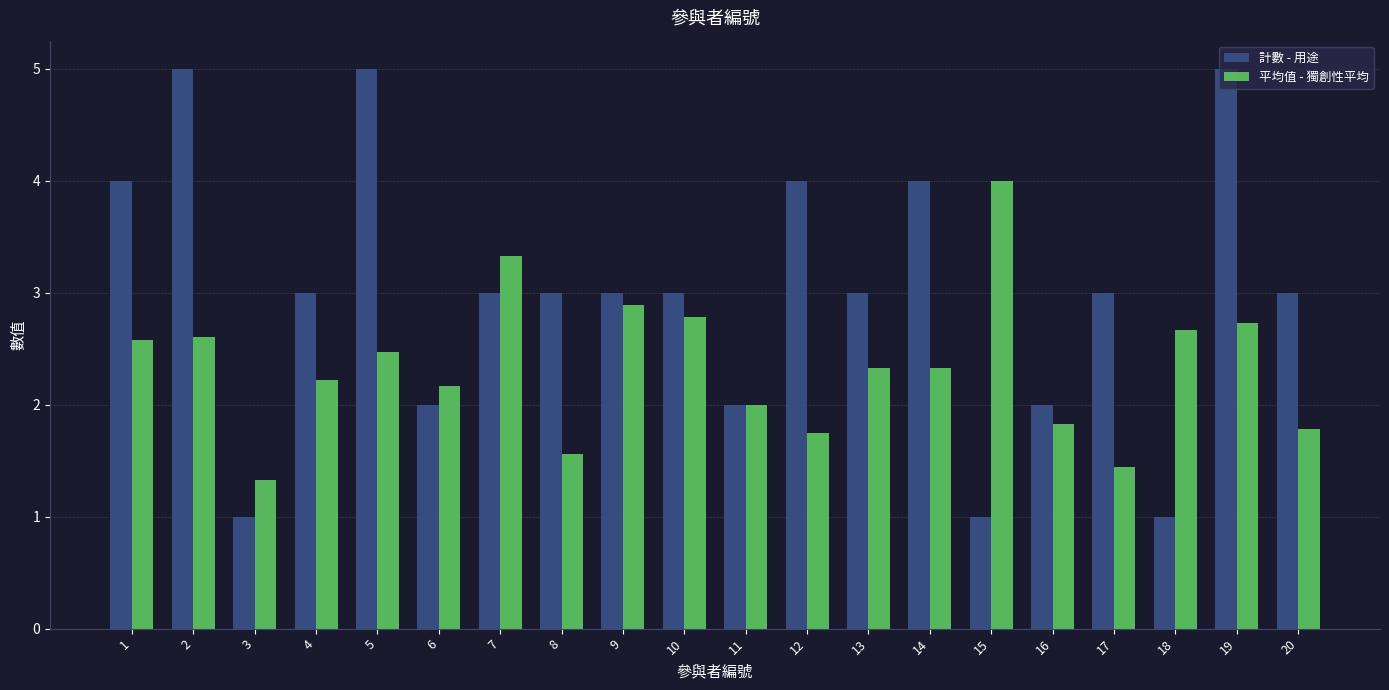

How many data points does each series have?

20